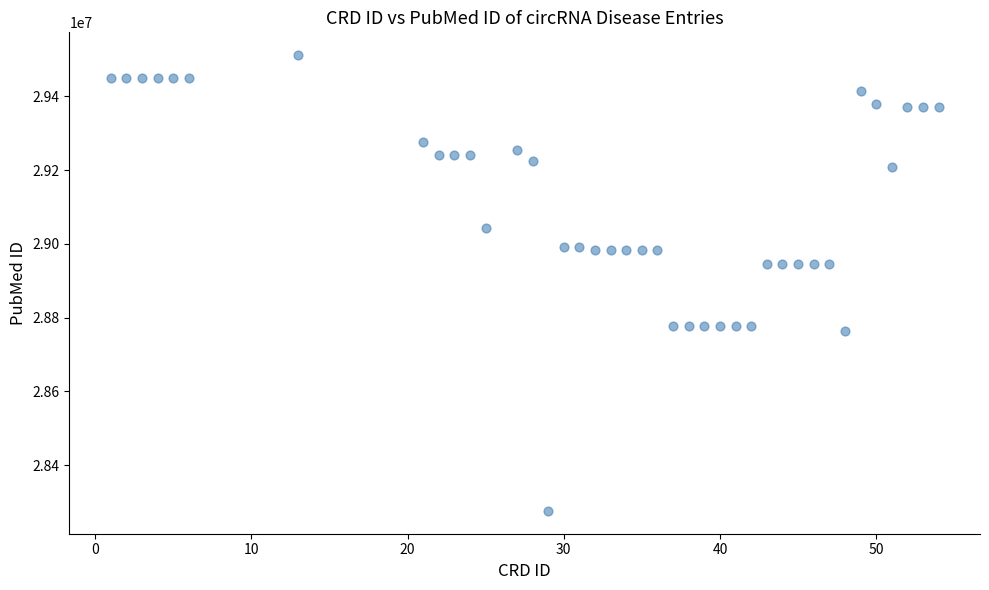

What is the range of X values (max minus min)?

53